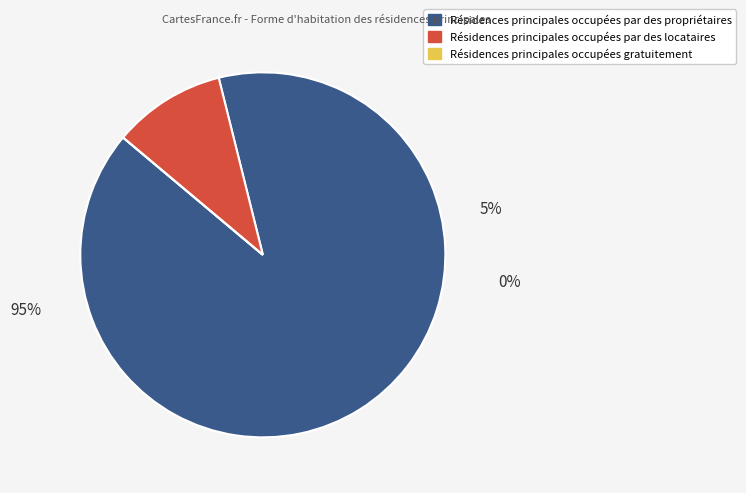

Does any single category account for the majority?

Yes